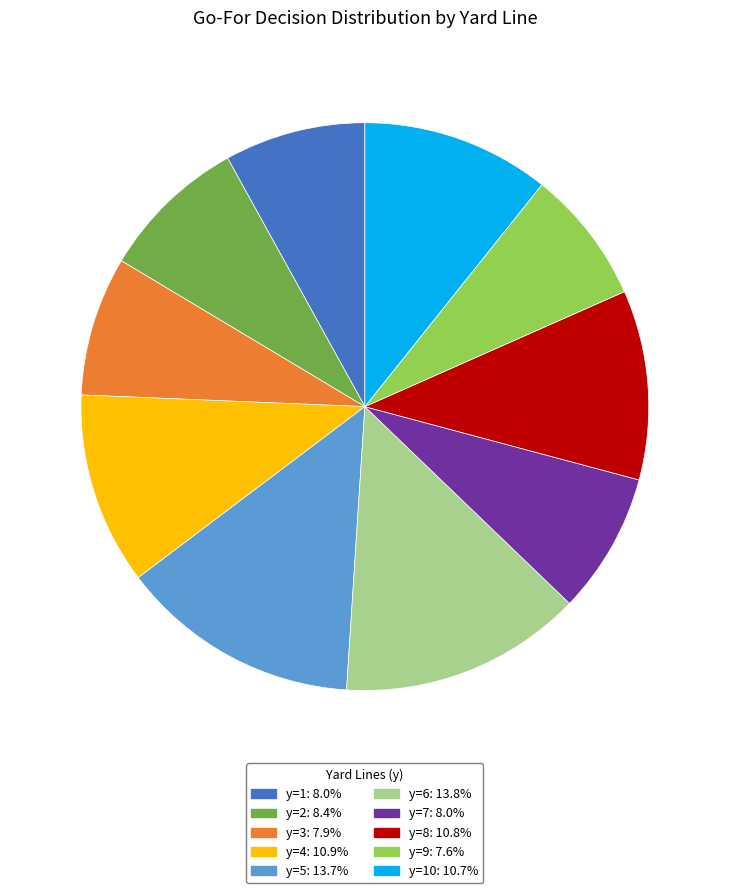

Does any single category account for the majority?

No